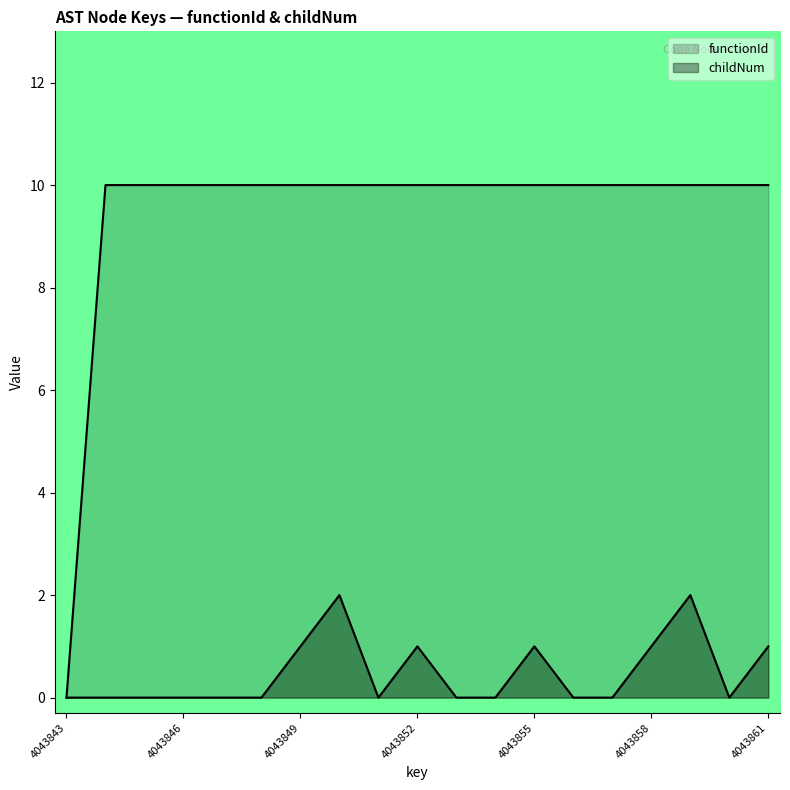

What is the value of the functionId point at the 6th from the left?

10